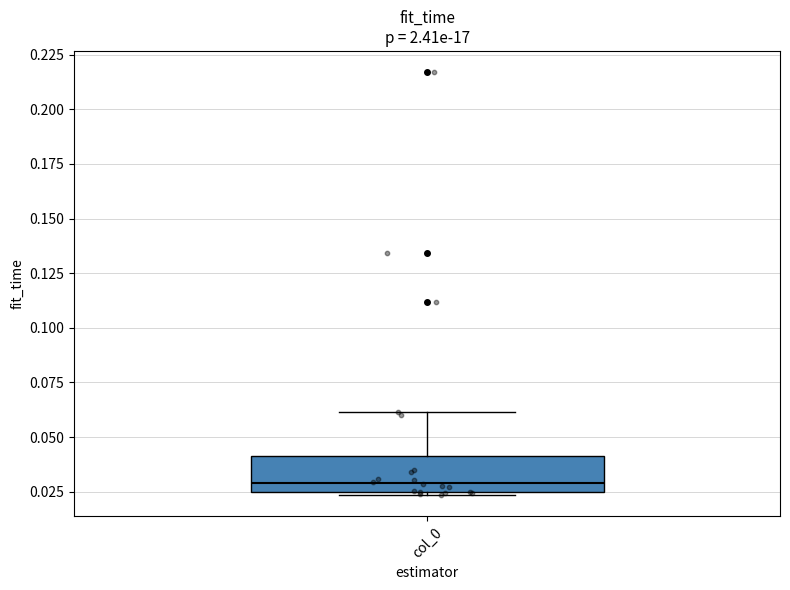

Where is the lower edge of the box for col_0 on the y-axis? The values are not printed on the chart, so give them approximately, as read against the axis.

0.025